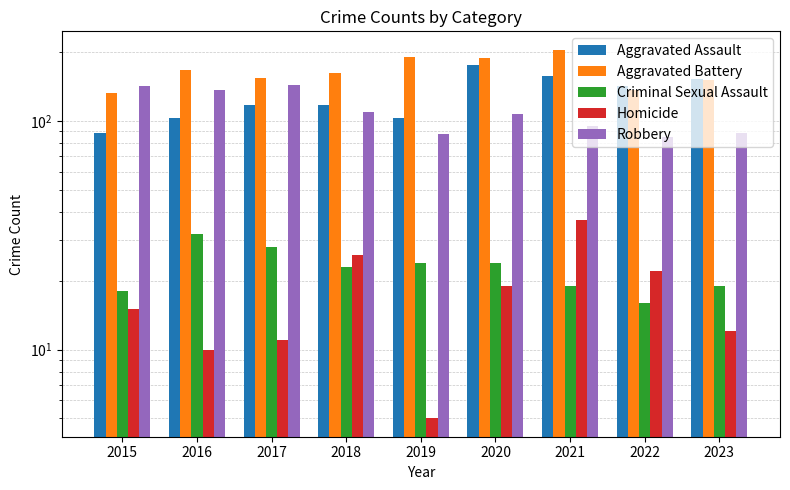

At how many categories does at least one series exceed 123?

9